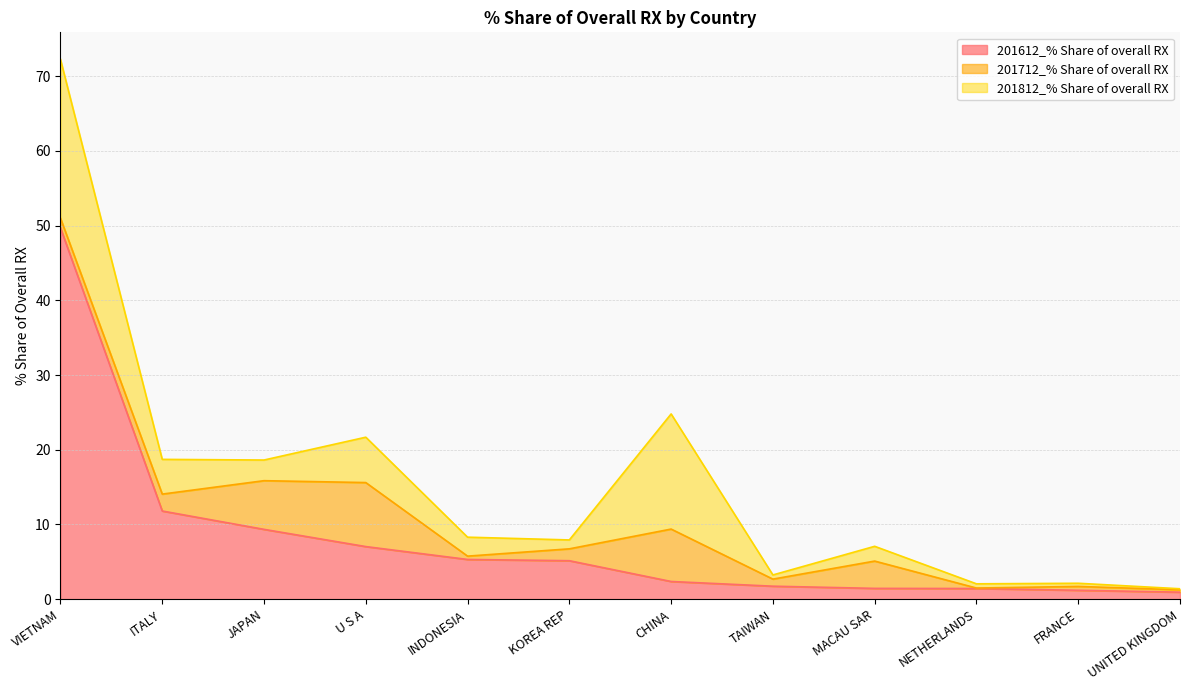

What are all the series names shown in the legend?

201612_% Share of overall RX, 201712_% Share of overall RX, 201812_% Share of overall RX